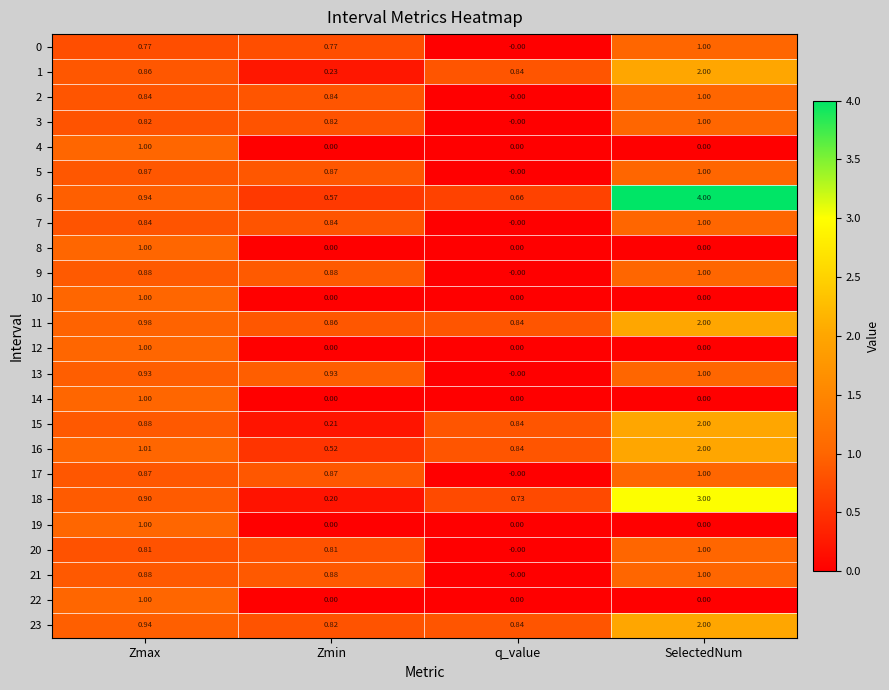

List the labels in order of 6 value, largest first.

SelectedNum, Zmax, q_value, Zmin